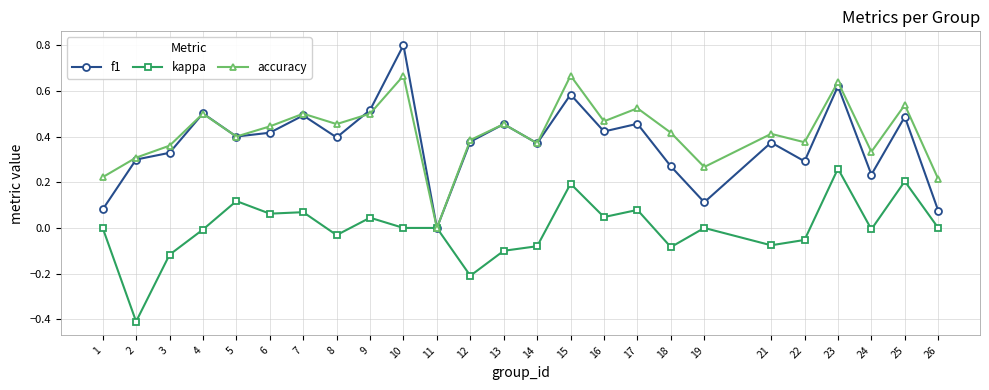

Where is the first local minimum for accuracy?

5